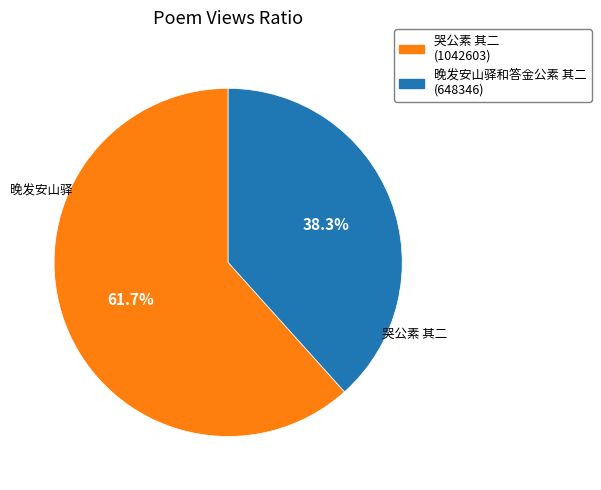

What is the majority slice?

哭公素 其二